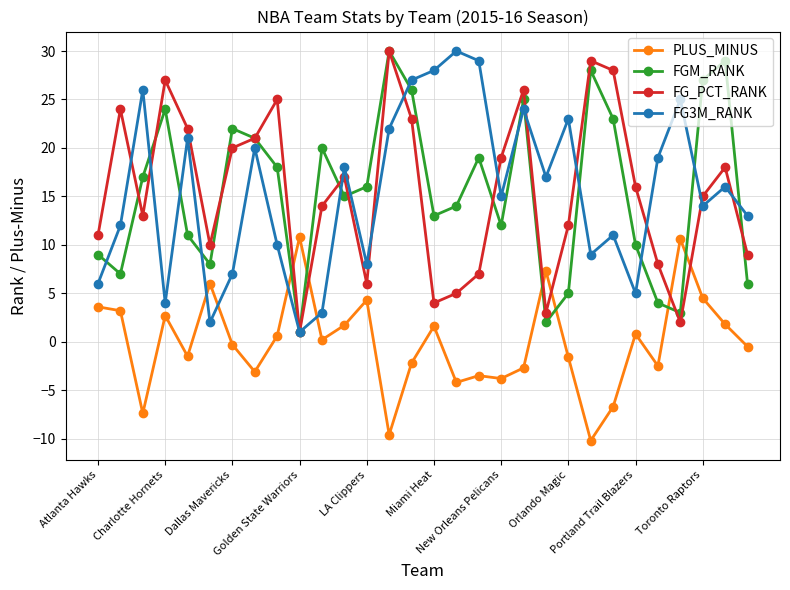

What is the difference between the second highest and second lowest values in the FG3M_RANK series?

27.0